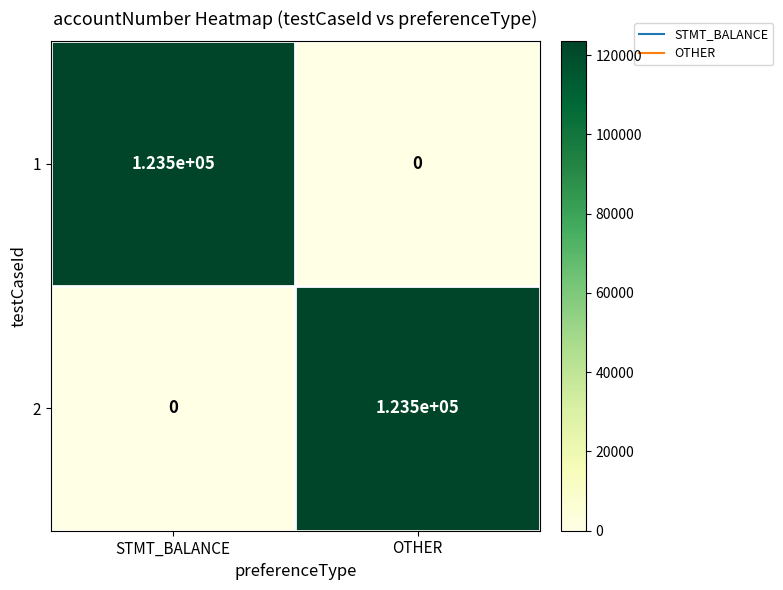

What is the difference between the highest and lowest values at OTHER?

123500